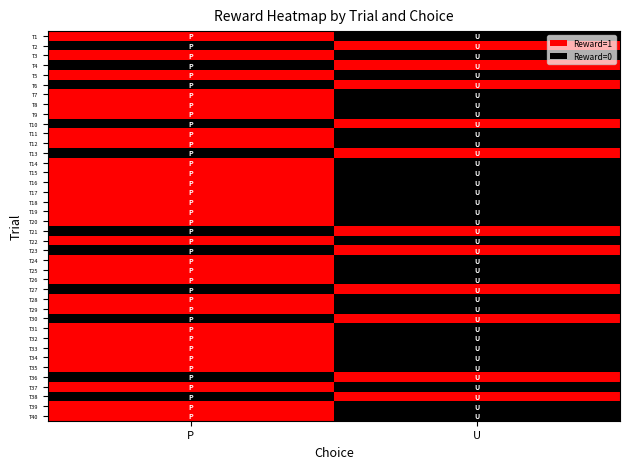

How many series are shown in this chart?

40